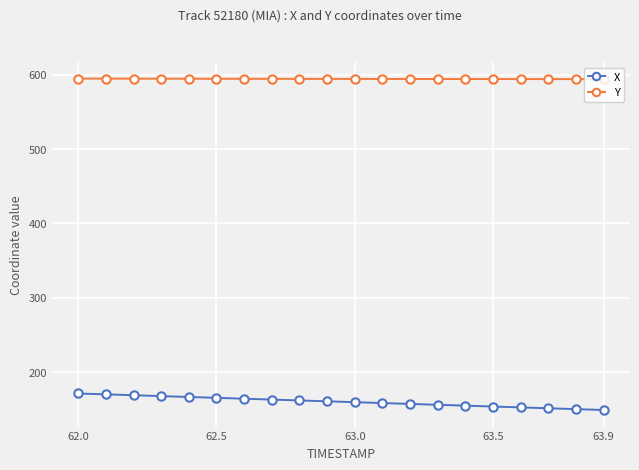

Which series has the largest total across all categories?

Y